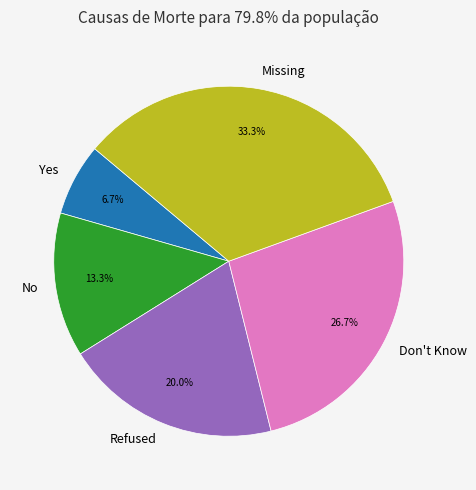

To the nearest percent, what is the combined percentage of Missing and No?

47%